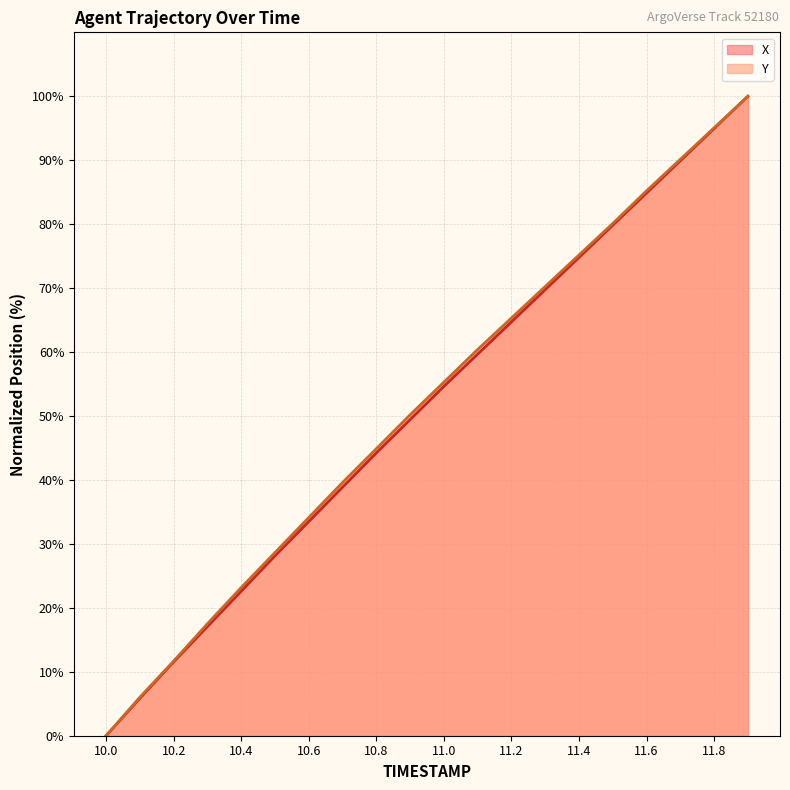

Which series has the largest total across all categories?

Y